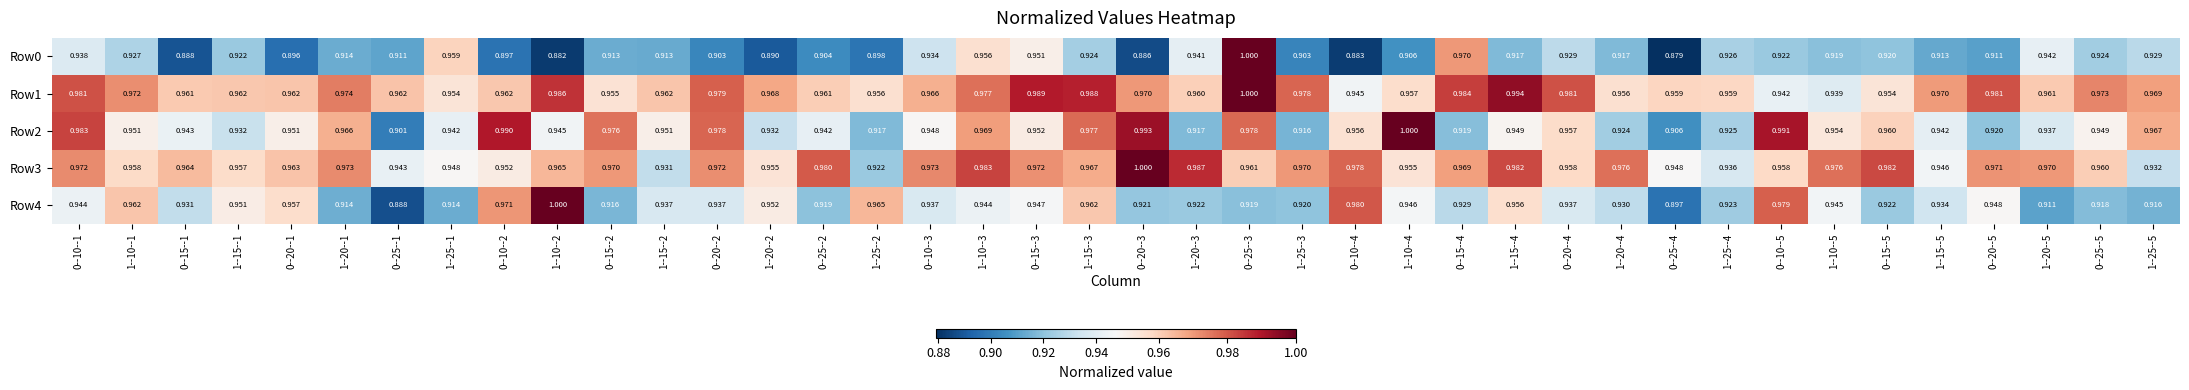

Is the value of Row2 at 1--10--4 greater than the value of Row0 at 0--15--5?

Yes